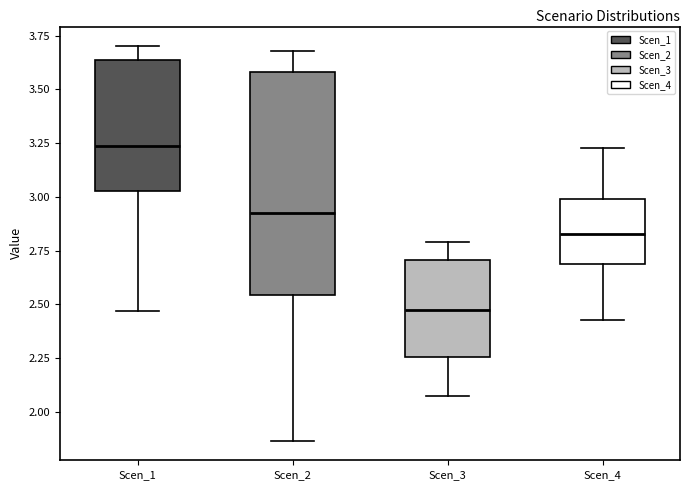

Reading left to right, transcribe this box plot: for each box, give where its median line is, the range the box spans, and where its two whiskers end, as read against the y-axis. The values are not printed on the chart, so give them approximately, as read against the axis.

Scen_1: median 3.25, box 3.05 to 3.65, whiskers 2.45 to 3.70
Scen_2: median 2.95, box 2.55 to 3.60, whiskers 1.85 to 3.70
Scen_3: median 2.45, box 2.25 to 2.70, whiskers 2.05 to 2.80
Scen_4: median 2.85, box 2.70 to 3.00, whiskers 2.45 to 3.25